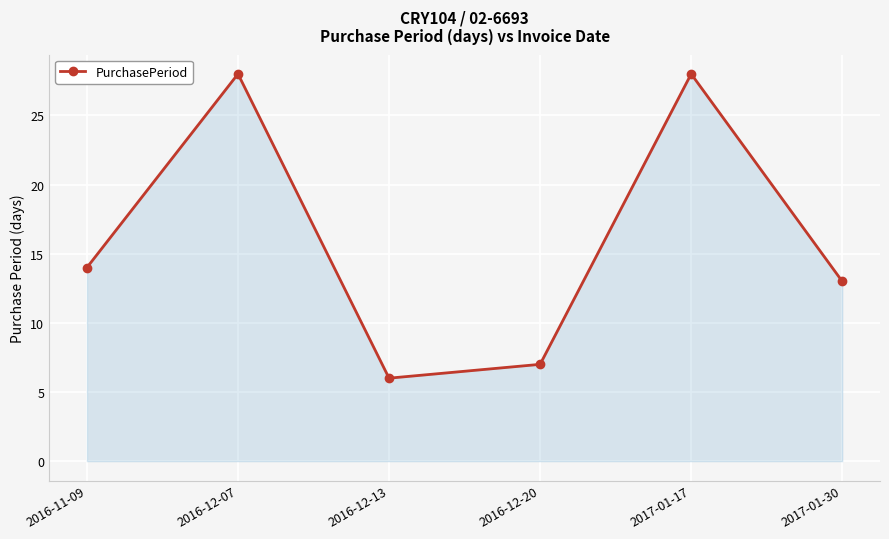

What is the difference between the maximum and minimum values?

22